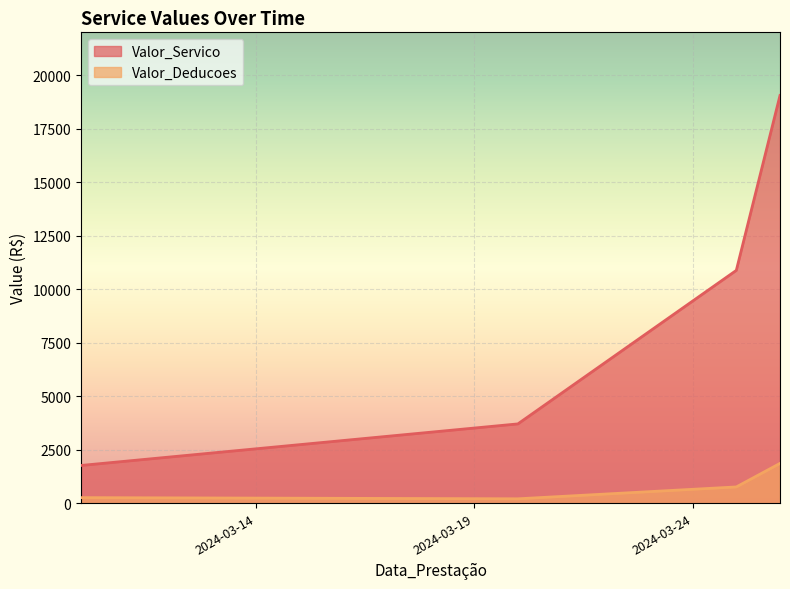

True or false: Valor_Deducoes and Valor_Servico intersect in this chart.

False